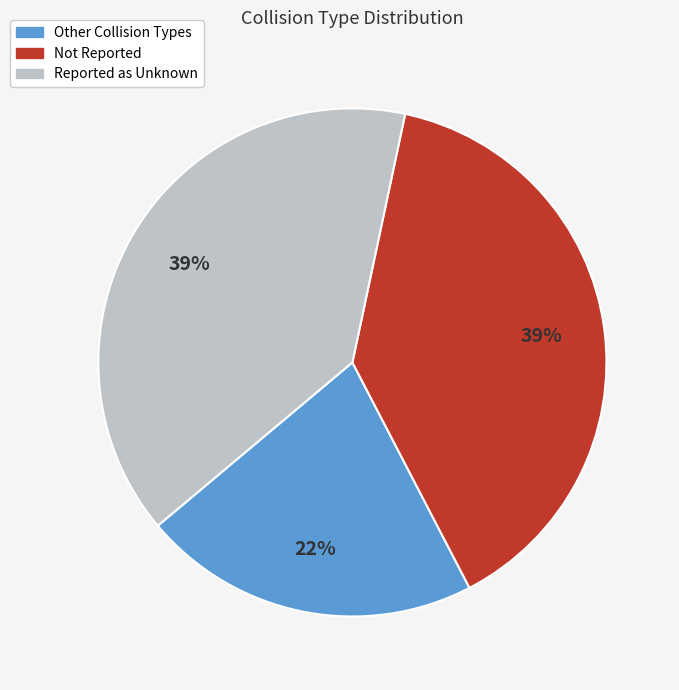

What is the ratio of the value at Reported as Unknown to the value at Other Collision Types?

1.8